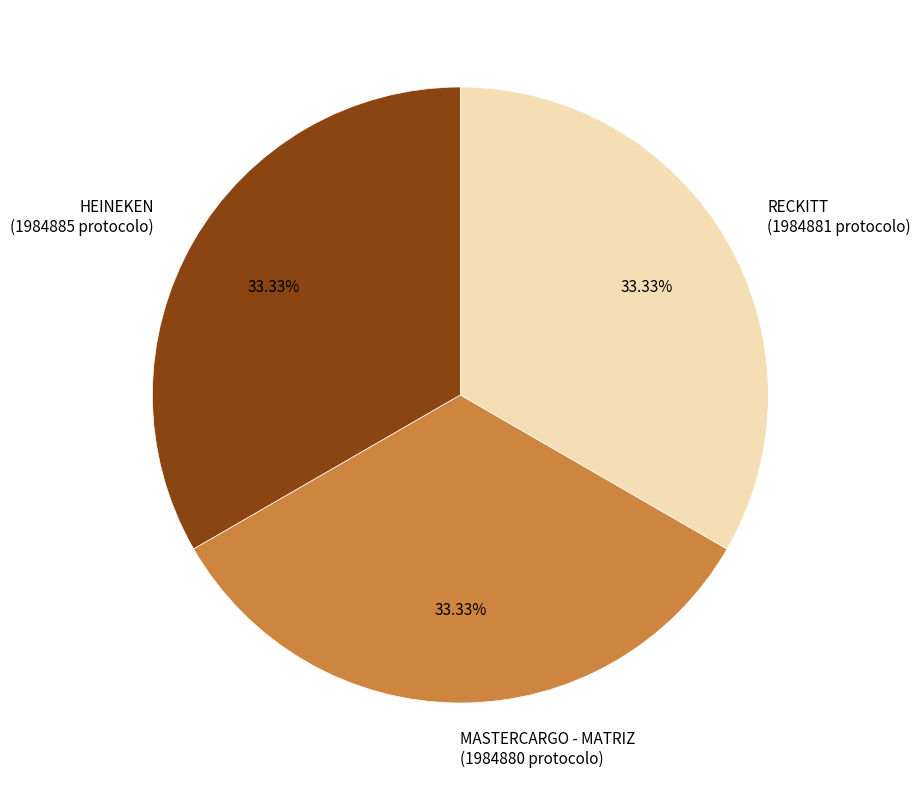

Is it true that RECKITT is 33% of the pie?

True